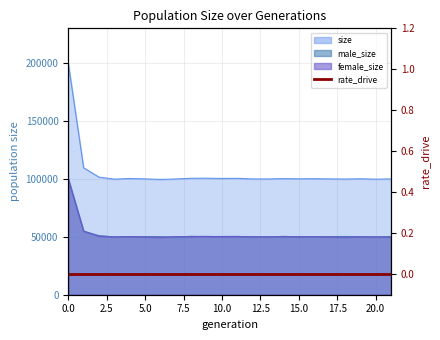

True or false: female_size has more than 2 interior local peaks.

True